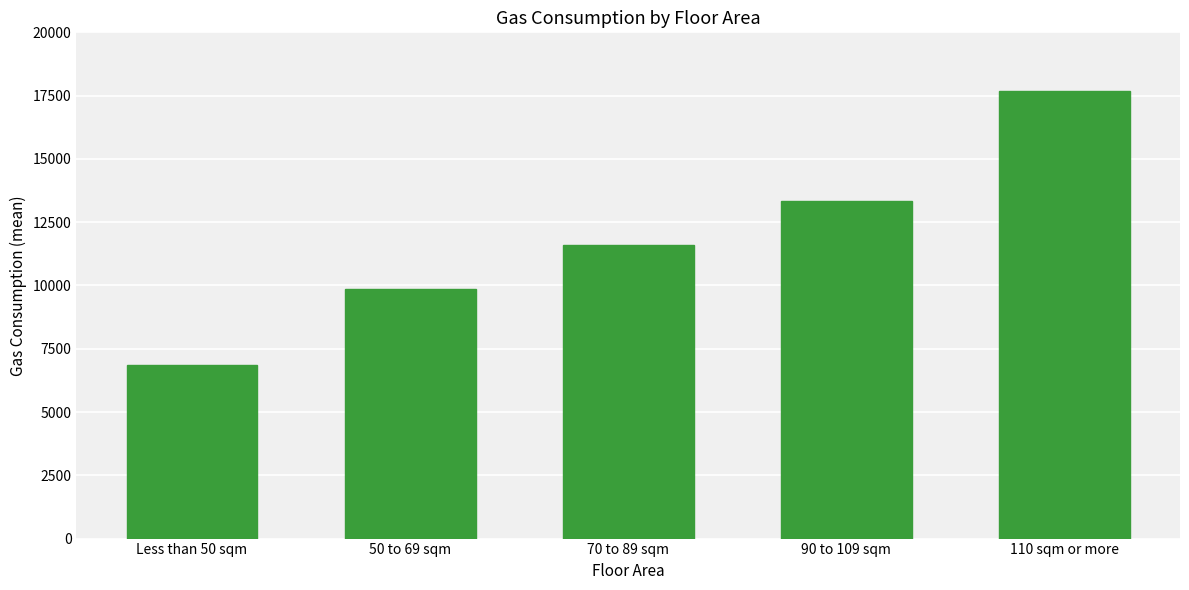

Reading left to right, transcribe all the data shown in this chart.

6840	9878	11614	13350	17690